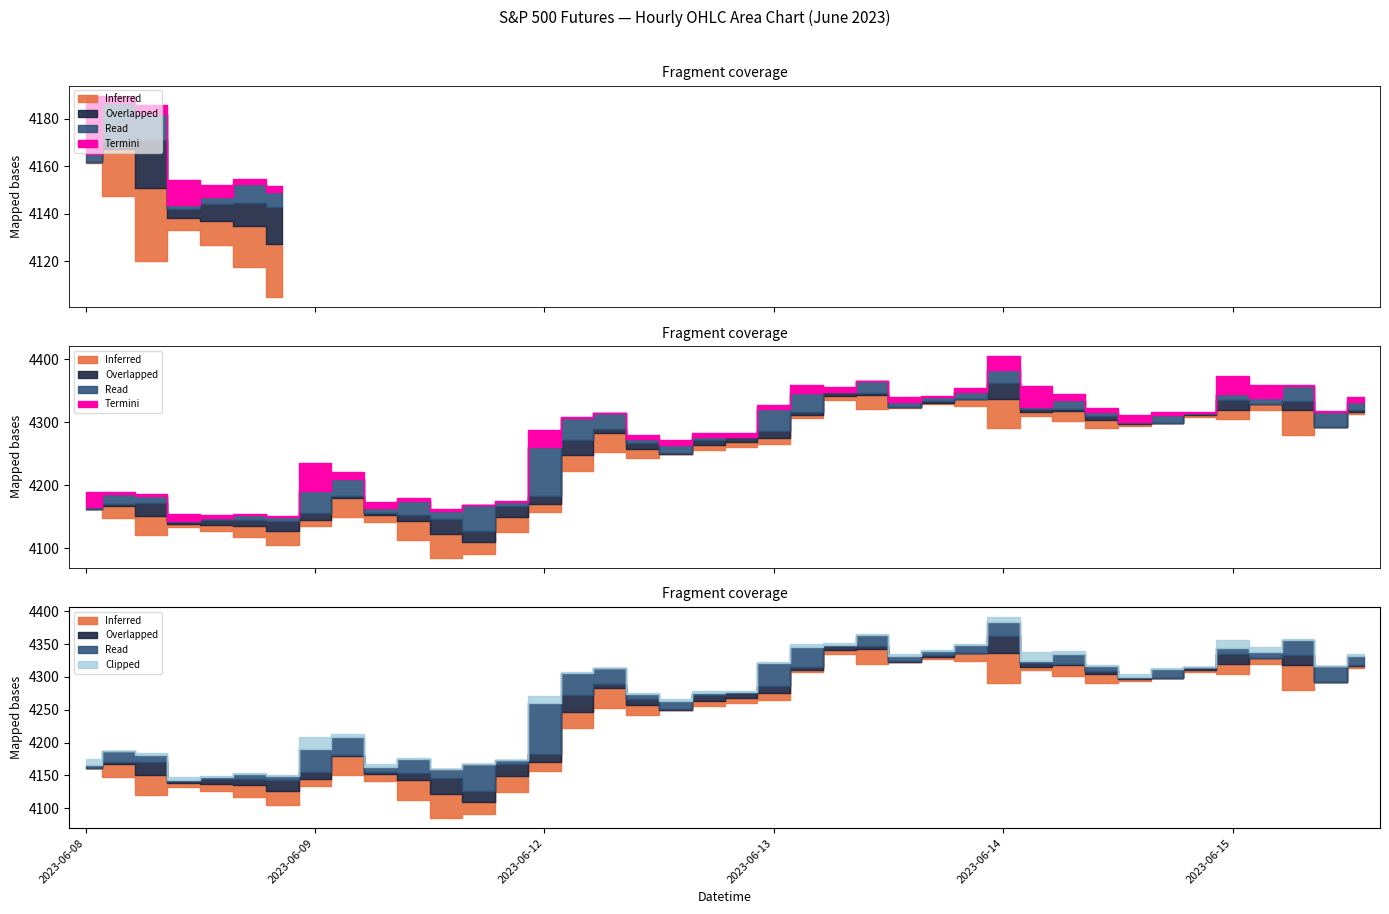

What position from the right is 2023-06-08 14:15?

35